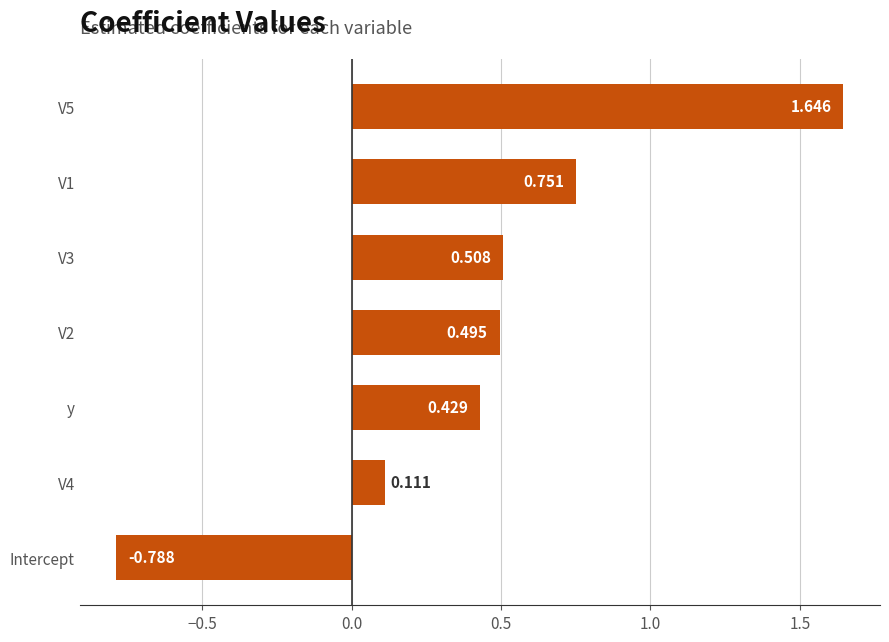

Between y and Intercept, which is larger?

y